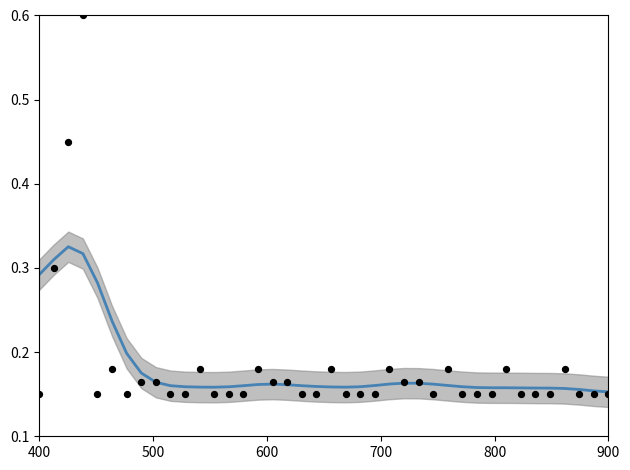

Which series has the largest total across all categories?

smoothed